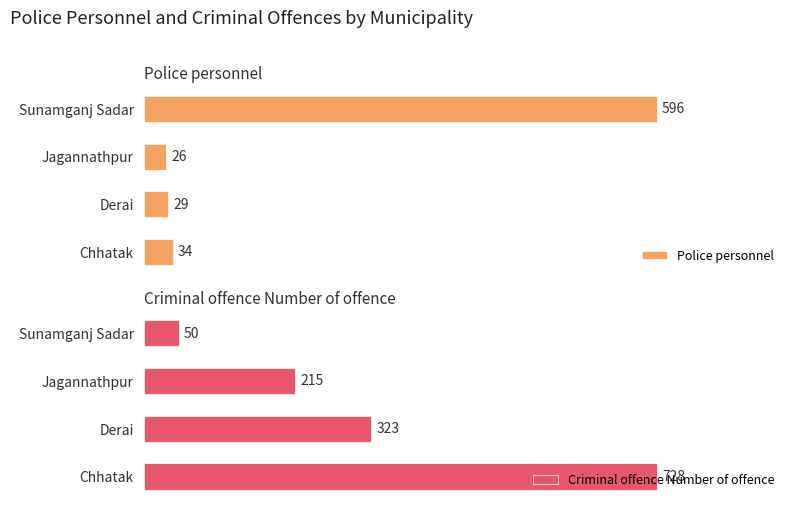

List the series in order of their peak value, highest first.

Criminal offence Number of offence, Police personnel